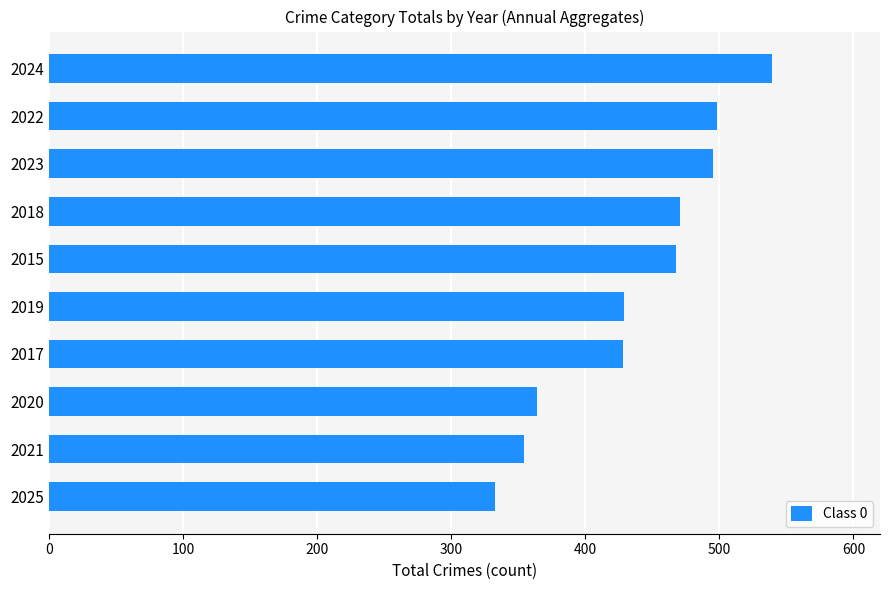

What is the label of the 8th bar from the bottom?

2023